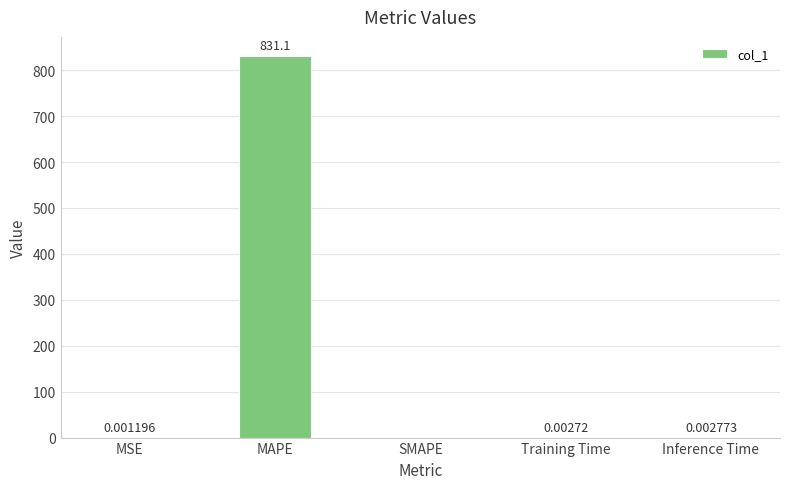

Between SMAPE and MSE, which is larger?

MSE